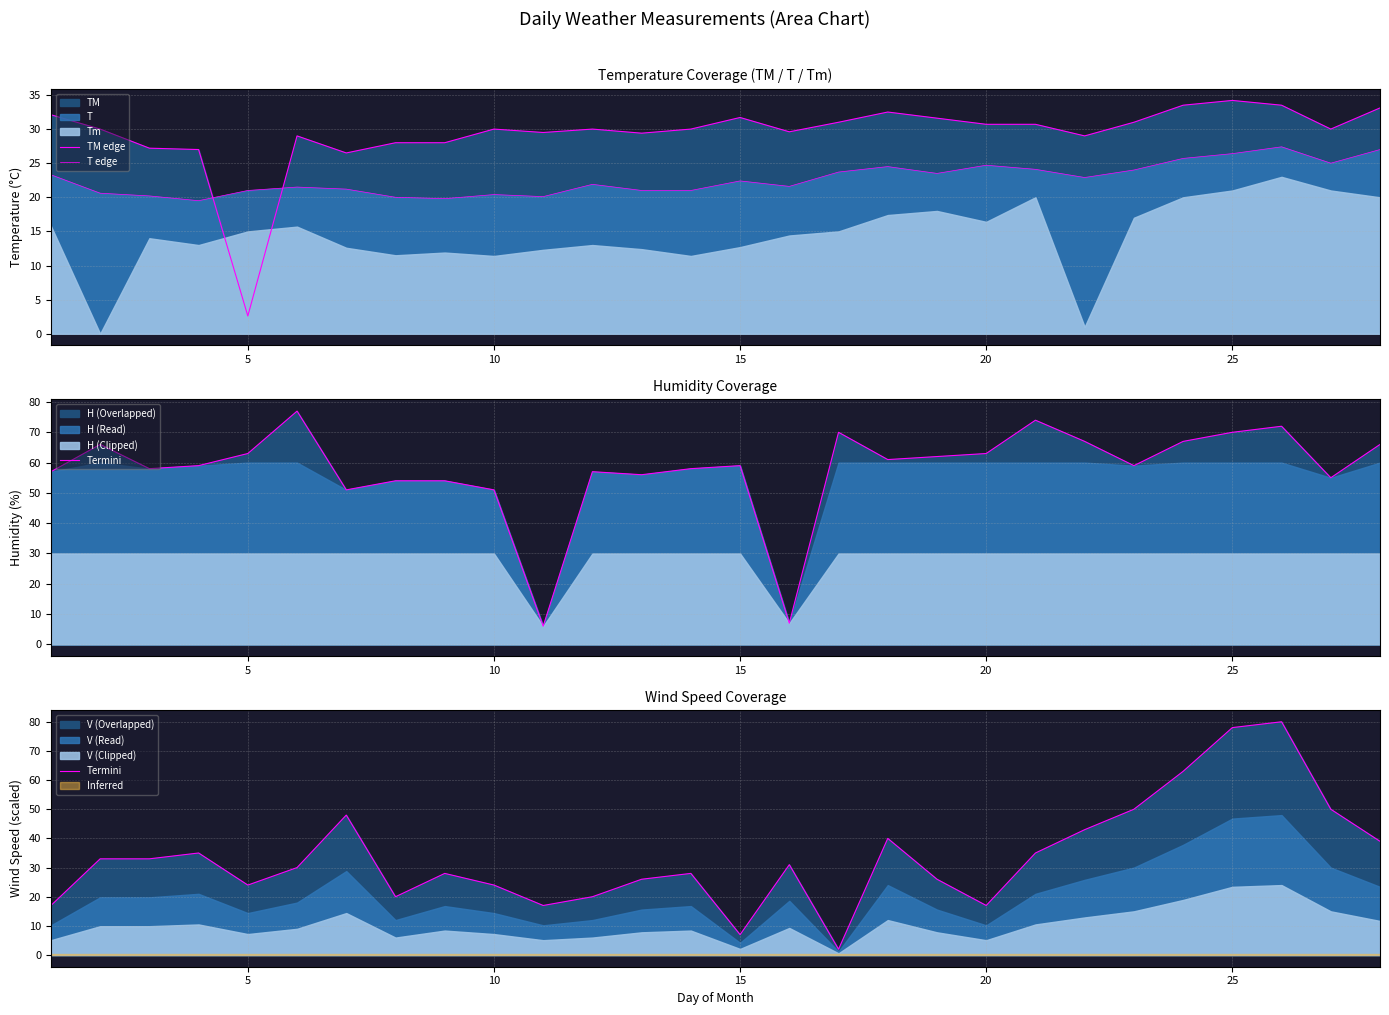

How many times do TM edge and Termini cross each other?

7